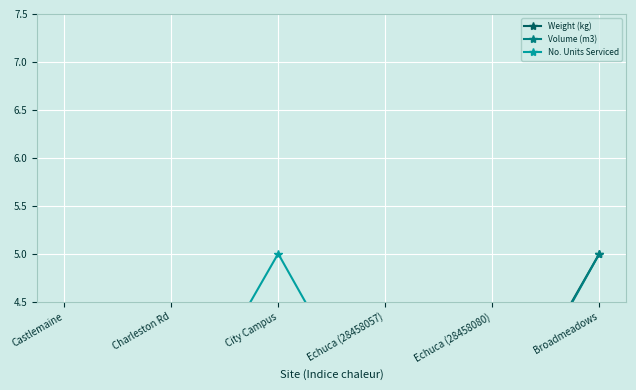

Reading left to right, extract all data points from this chart.

Weight (kg): Castlemaine=3.0	Charleston Rd=3.7	City Campus=3.8	Echuca (28458057)=3.1	Echuca (28458080)=3.0	Broadmeadows=5.0
Volume (m3): Castlemaine=3.0	Charleston Rd=3.6	City Campus=4.1	Echuca (28458057)=3.1	Echuca (28458080)=3.0	Broadmeadows=5.0
No. Units Serviced: Castlemaine=3.0	Charleston Rd=3.1	City Campus=5.0	Echuca (28458057)=3.0	Echuca (28458080)=3.7	Broadmeadows=3.2